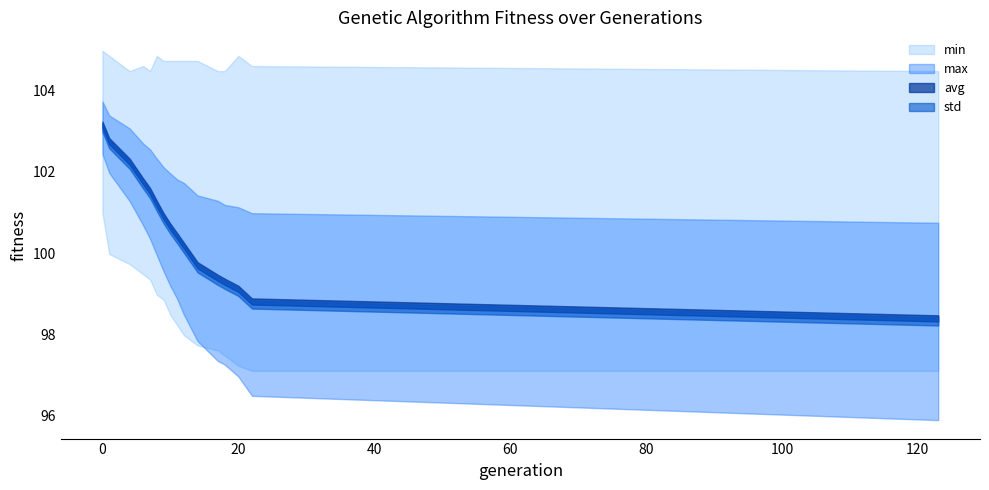

What is the difference between the max values at 1 and 7?

0.4